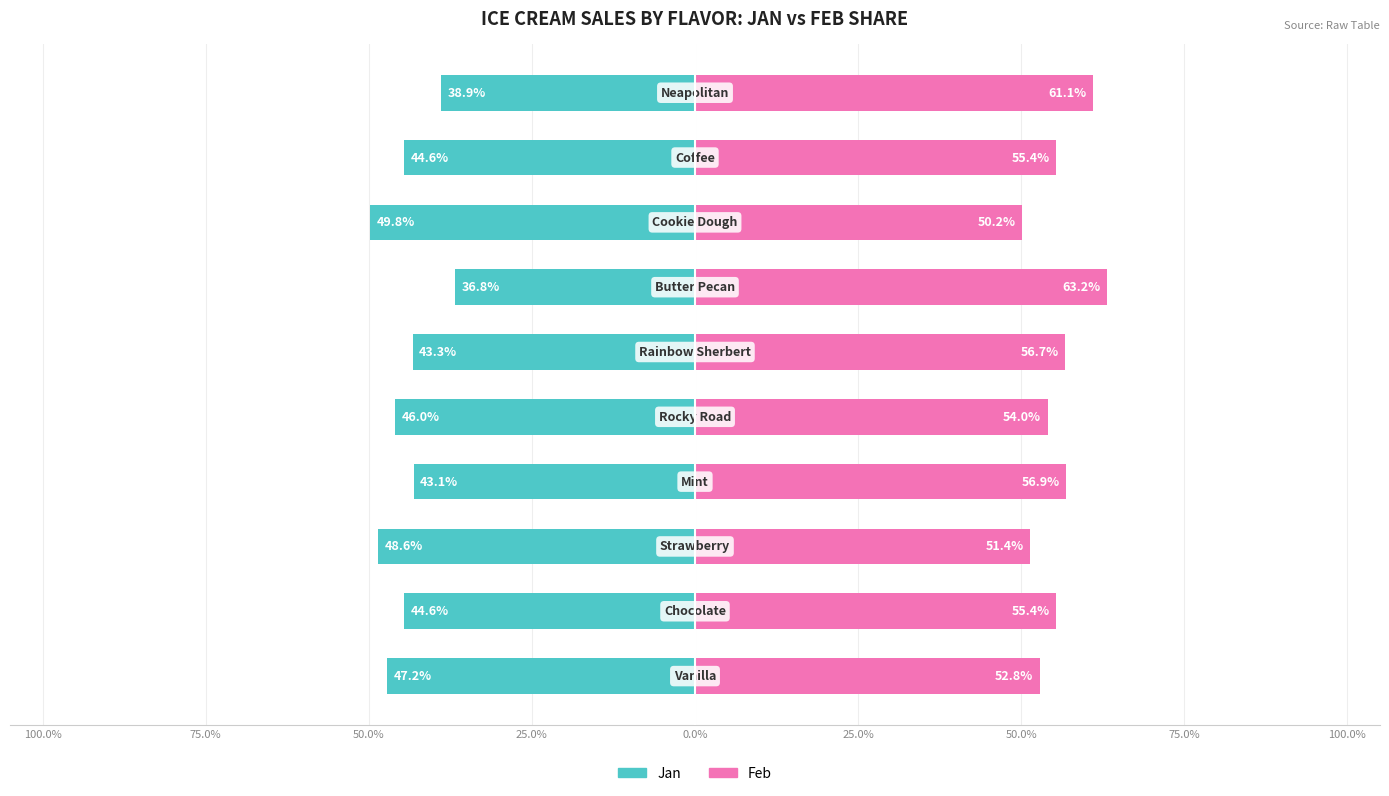

Between 50.0% and 25.0%, which series saw the biggest shift?

Jan